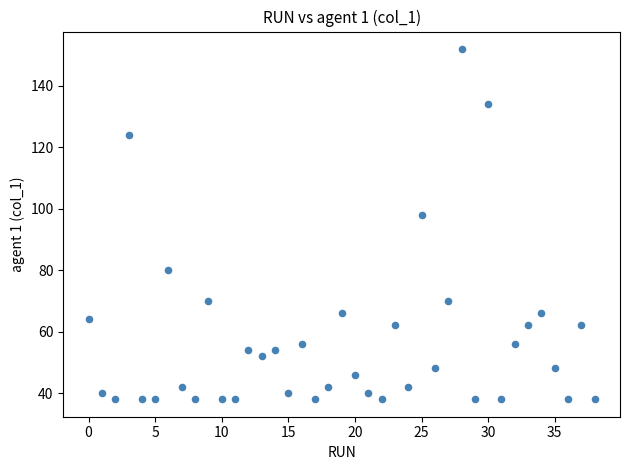

What is the range of Y values (max minus min)?

114